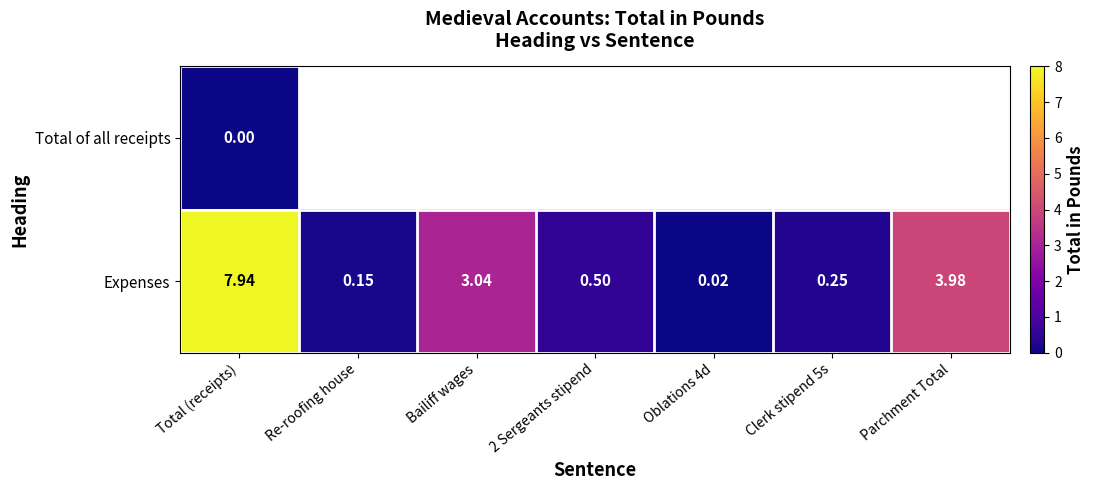

At Parchment Total, list the series in order from largest to smallest.

Total of all receipts, Expenses